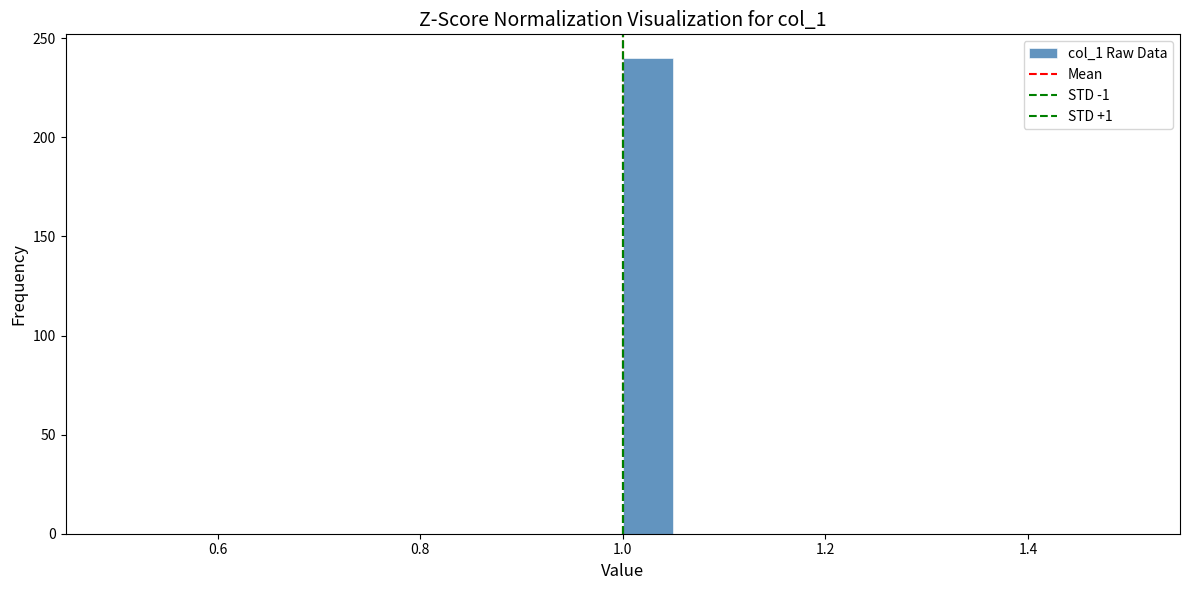

Around what value on the x-axis is the tallest bar? Give the approximate position of its centre, as read against the axis.

1.02